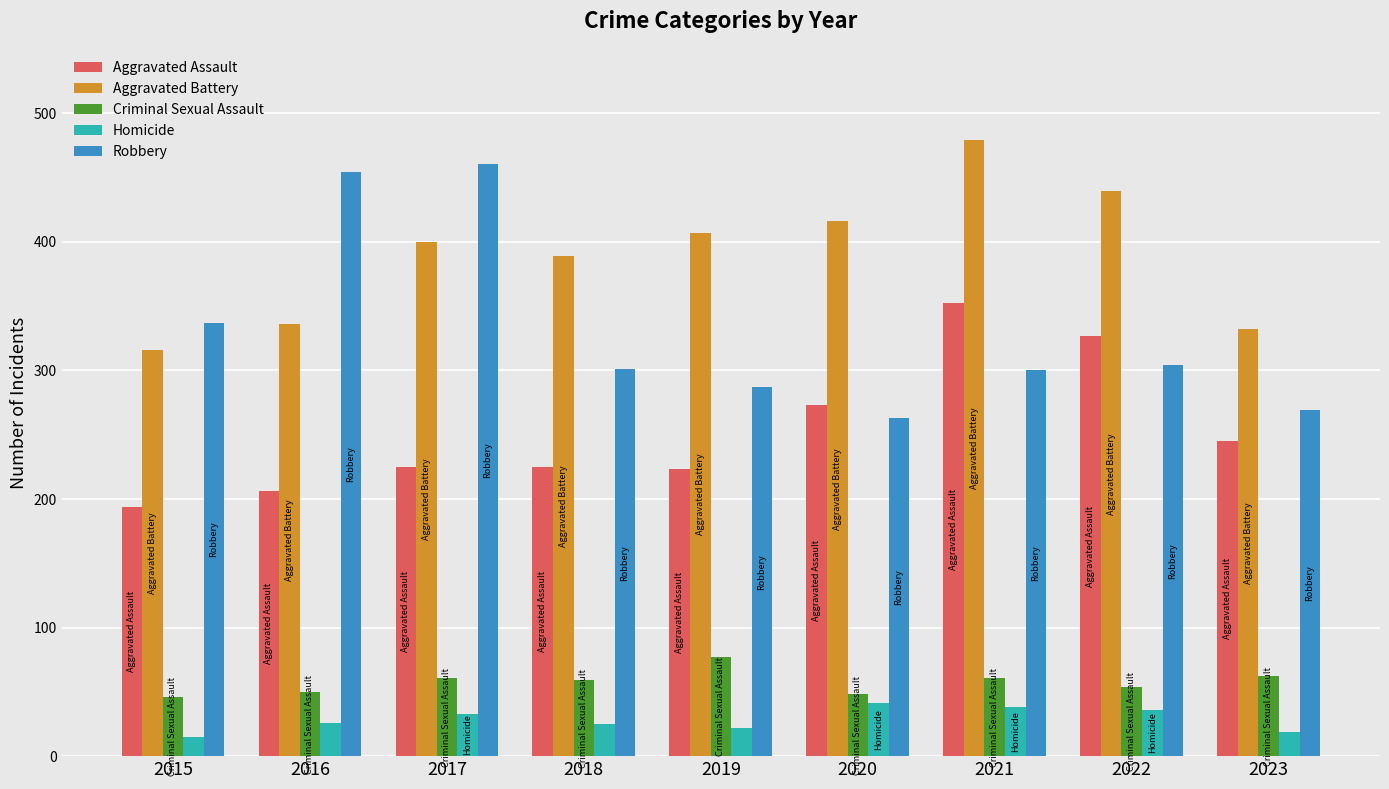

What is the difference between the Aggravated Assault values at 2023 and 2018?

20